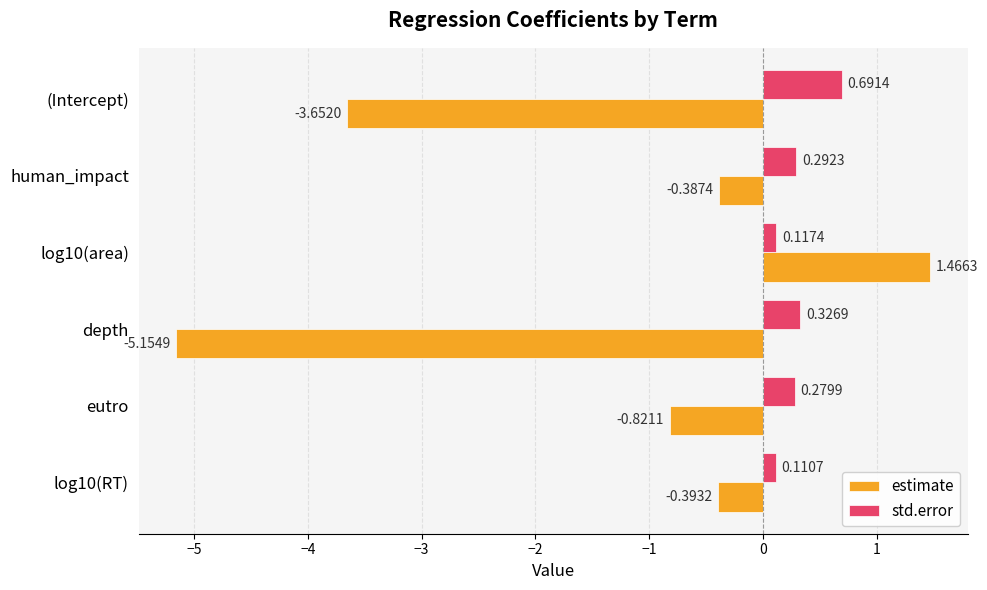

What is the sum of all estimate values?

-8.9